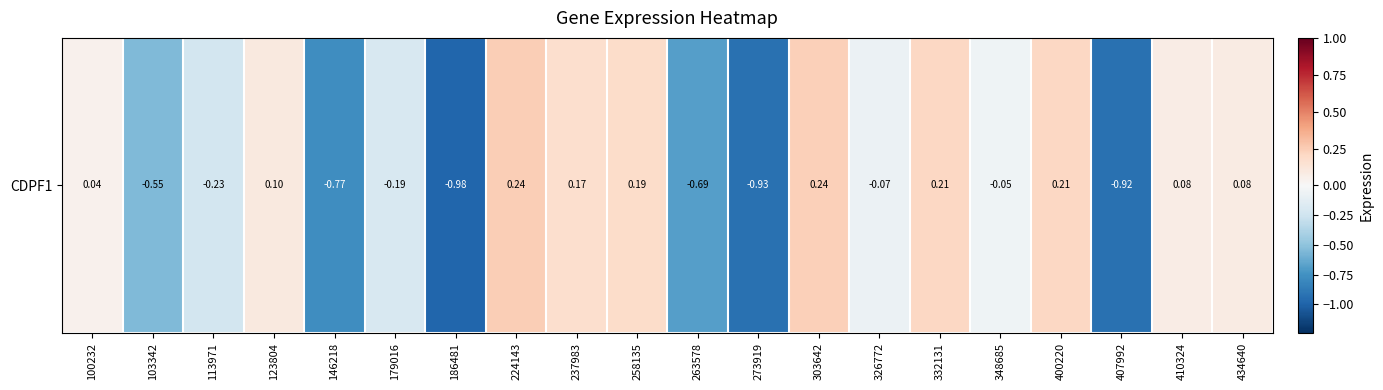

What is the sum of the values at 263578 and 326772?

-0.8